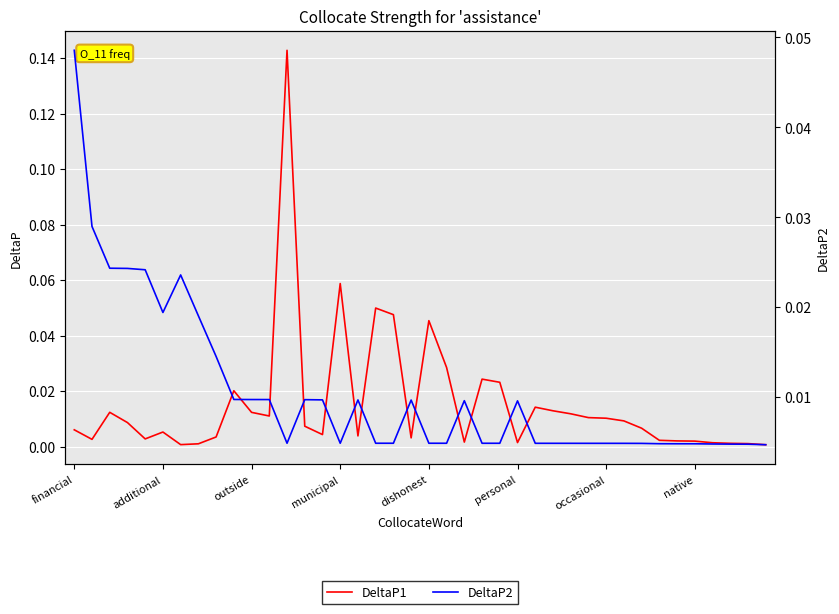

How many intersections are there between DeltaP2 and DeltaP1?

12